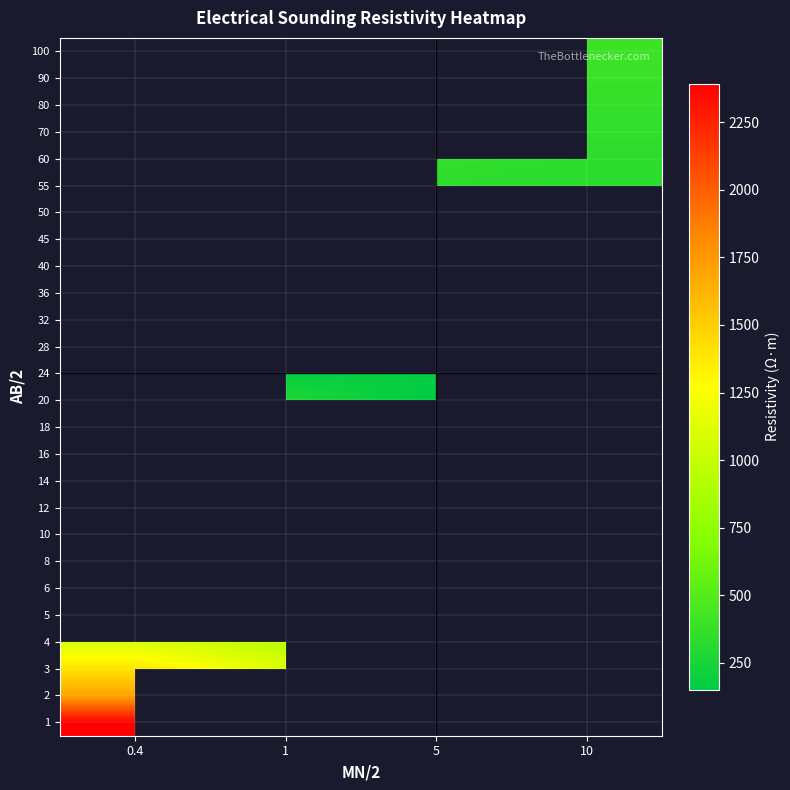

What is the minimum value shown in the chart?

149.7